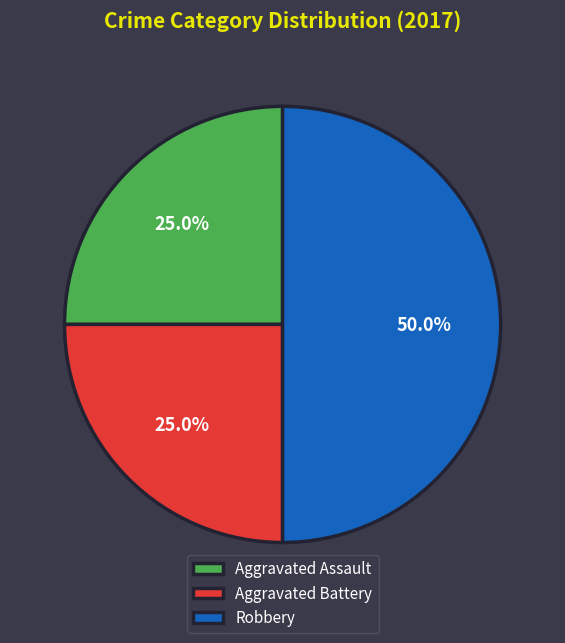

Is it true that Aggravated Assault is 30% of the pie?

False